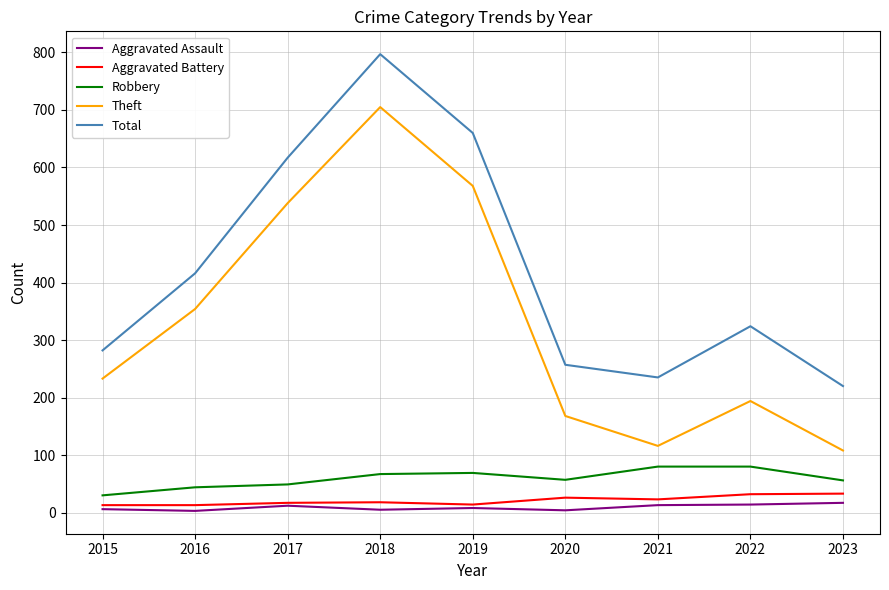

What is the difference between the highest and lowest values at 2023?

203